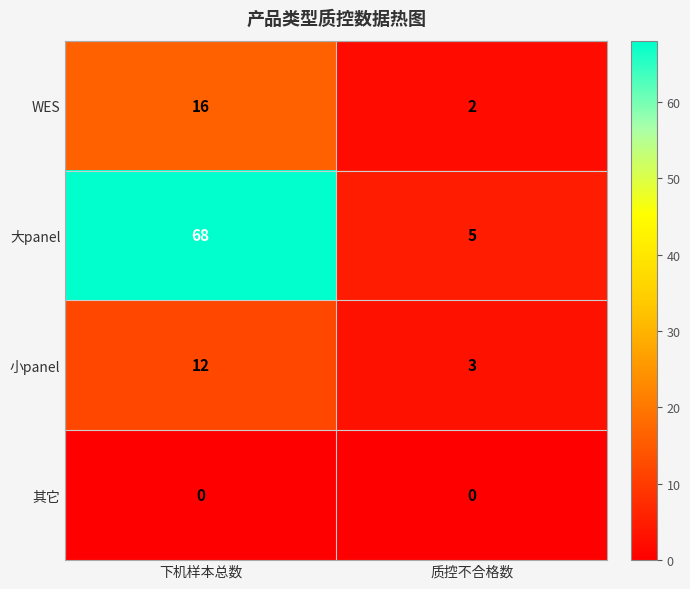

What is the maximum value for 大panel?

68